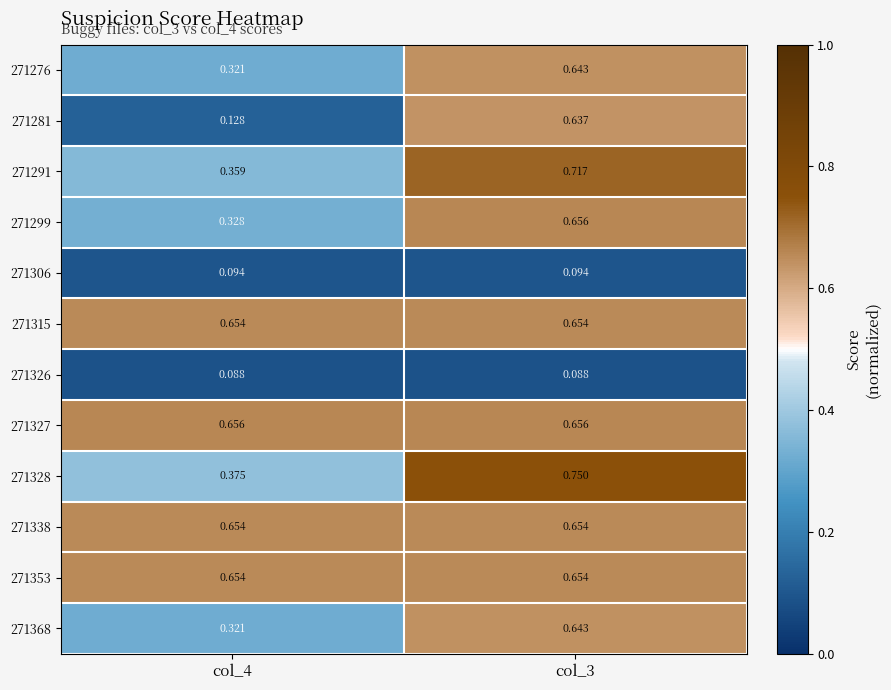

Reading right to left, what are all the values shown in this chart?

271276: col_3=0.6	col_4=0.3
271281: col_3=0.6	col_4=0.1
271291: col_3=0.7	col_4=0.4
271299: col_3=0.7	col_4=0.3
271306: col_3=0.1	col_4=0.1
271315: col_3=0.7	col_4=0.7
271326: col_3=0.1	col_4=0.1
271327: col_3=0.7	col_4=0.7
271328: col_3=0.8	col_4=0.4
271338: col_3=0.7	col_4=0.7
271353: col_3=0.7	col_4=0.7
271368: col_3=0.6	col_4=0.3